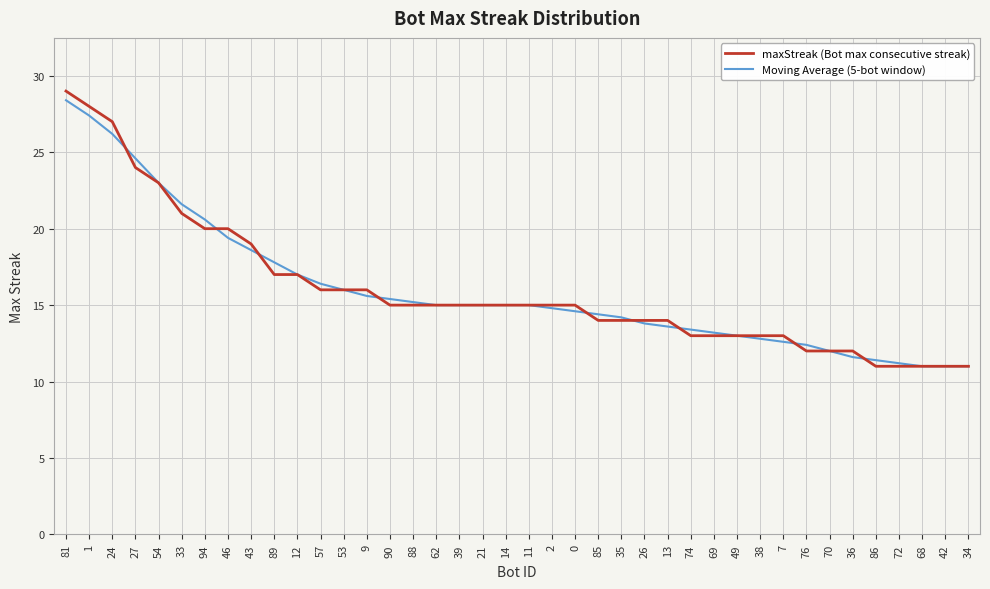

What are all the series names shown in the legend?

maxStreak (Bot max consecutive streak), Moving Average (5-bot window)